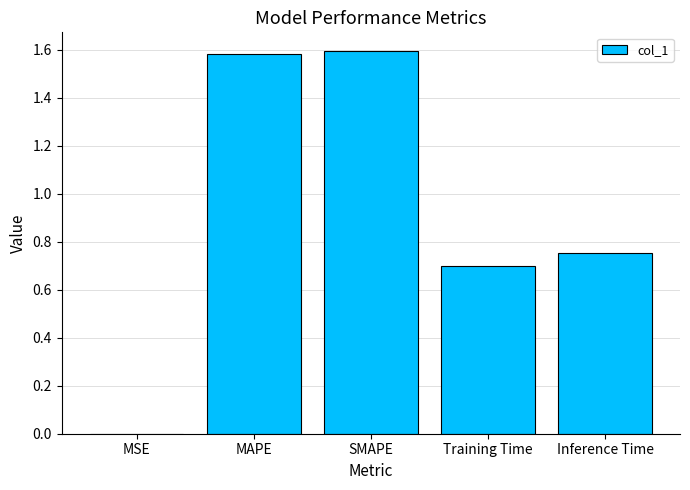

Does the chart contain stacked bars?

No